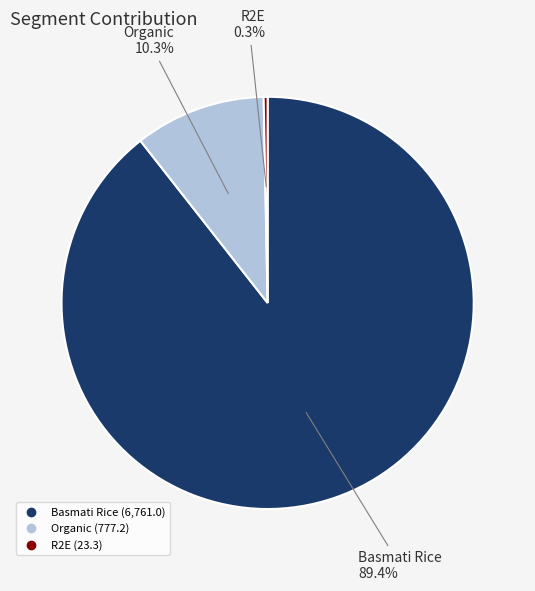

Combined, do Organic and R2E account for over 50%?

No